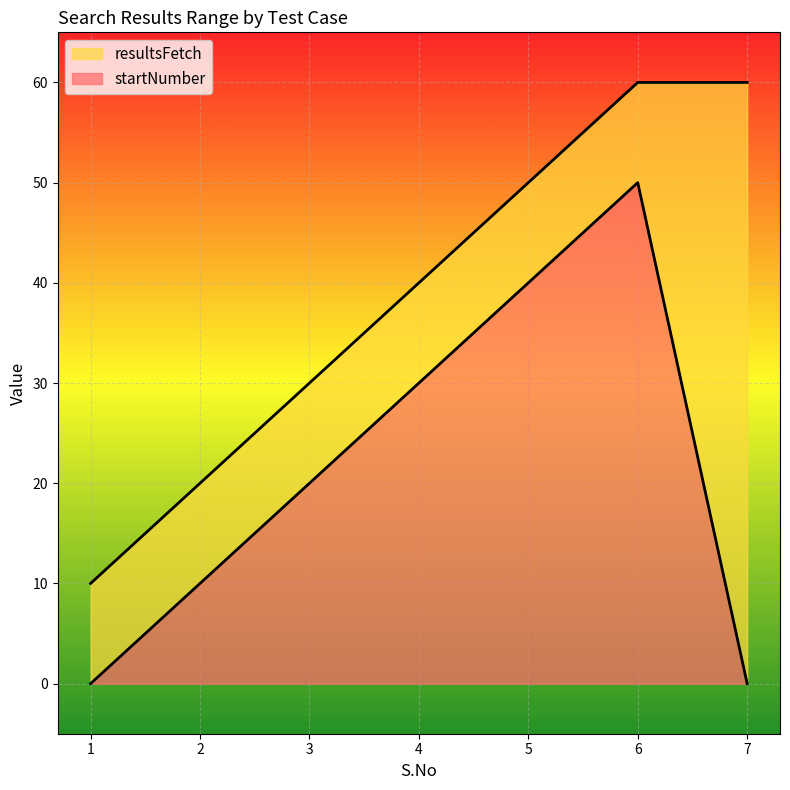

True or false: resultsFetch and startNumber cross at least once.

False